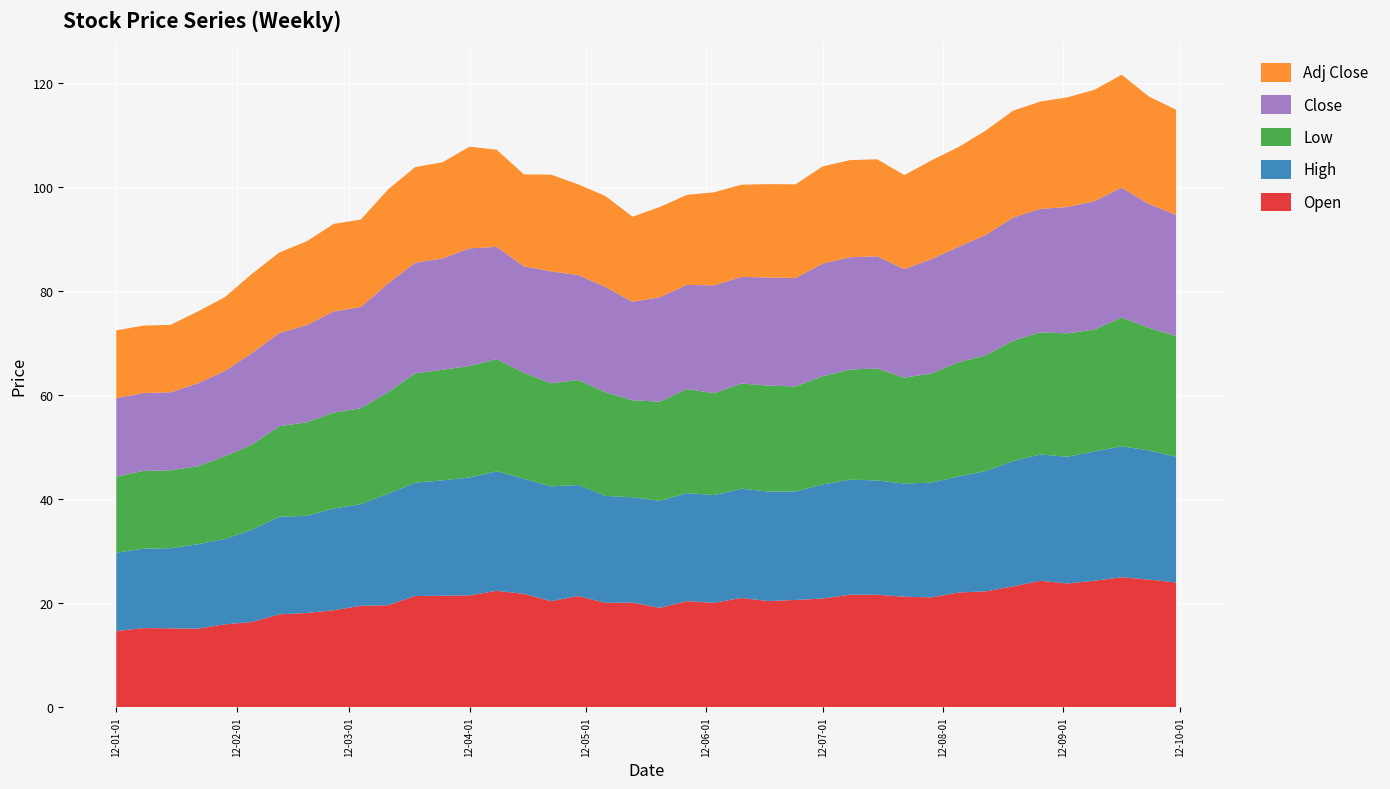

Reading left to right, transcribe all the data shown in this chart.

Open: 14.6	15.2	15.2	15.1	15.9	16.4	17.8	18.1	18.6	19.5	19.6	21.4	21.4	21.5	22.4	21.8	20.4	21.4	20.1	20.1	19.1	20.4	20.1	21.0	20.4	20.6	20.9	21.6	21.6	21.2	21.1	22.0	22.3	23.2	24.3	23.8	24.3	25.0	24.5	24.0
High: 15.1	15.3	15.4	16.2	16.4	17.8	18.8	18.7	19.6	19.6	21.4	21.8	22.2	22.7	23.0	22.2	22.1	21.4	20.6	20.3	20.6	20.8	20.7	21.0	21.1	20.9	21.9	22.1	22.0	21.8	22.1	22.3	23.1	24.1	24.3	24.4	24.9	25.2	24.8	24.2
Low: 14.6	15.0	15.0	15.0	15.9	16.4	17.4	18.0	18.4	18.4	19.5	21.0	21.3	21.4	21.6	20.4	19.8	20.2	20.0	18.6	19.1	20.0	19.6	20.2	20.4	20.2	20.8	21.2	21.5	20.4	21.0	22.0	22.3	23.1	23.5	23.7	23.4	24.8	23.6	23.2
Close: 15.1	15.0	15.0	16.0	16.4	17.6	17.9	18.7	19.5	19.5	20.9	21.3	21.4	22.6	21.6	20.5	21.5	20.2	20.2	18.9	20.1	20.0	20.7	20.5	20.8	20.9	21.6	21.6	21.6	20.9	22.0	22.2	23.1	23.7	23.8	24.3	24.7	25.0	23.8	23.3
Adj Close: 13.0	13.0	13.0	13.8	14.2	15.2	15.5	16.1	16.8	16.8	18.1	18.4	18.5	19.6	18.7	17.7	18.6	17.4	17.5	16.4	17.4	17.3	17.9	17.7	18.0	18.0	18.7	18.7	18.6	18.1	19.0	19.2	20.1	20.6	20.6	21.1	21.4	21.7	20.7	20.2